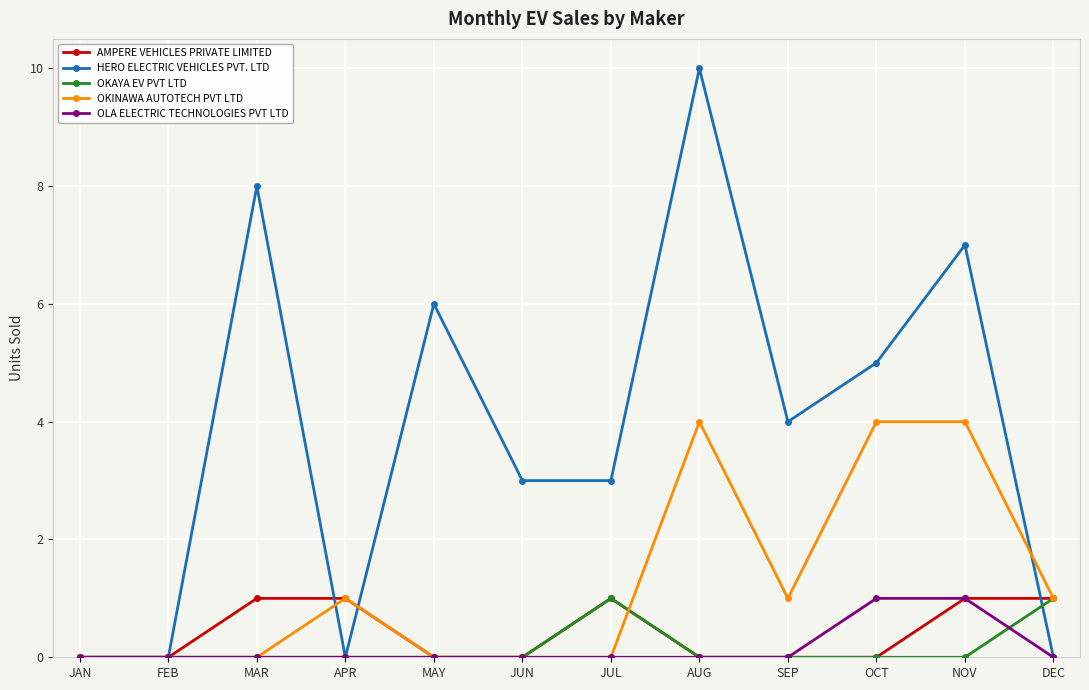

Which series has the largest range (max minus min)?

HERO ELECTRIC VEHICLES PVT. LTD